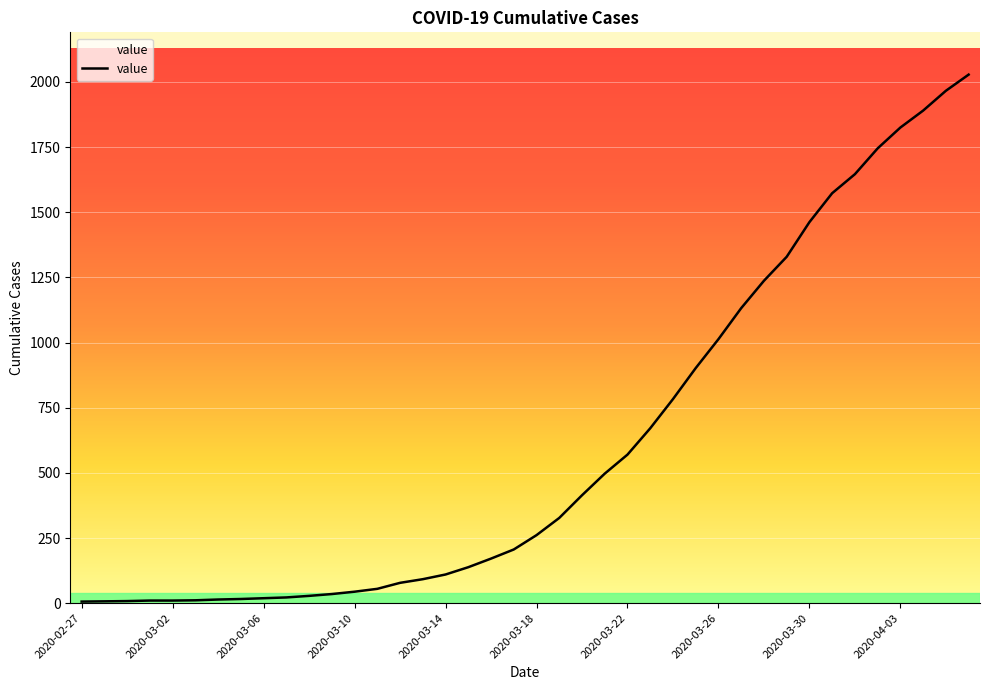

What is the maximum value shown in the chart?

2028